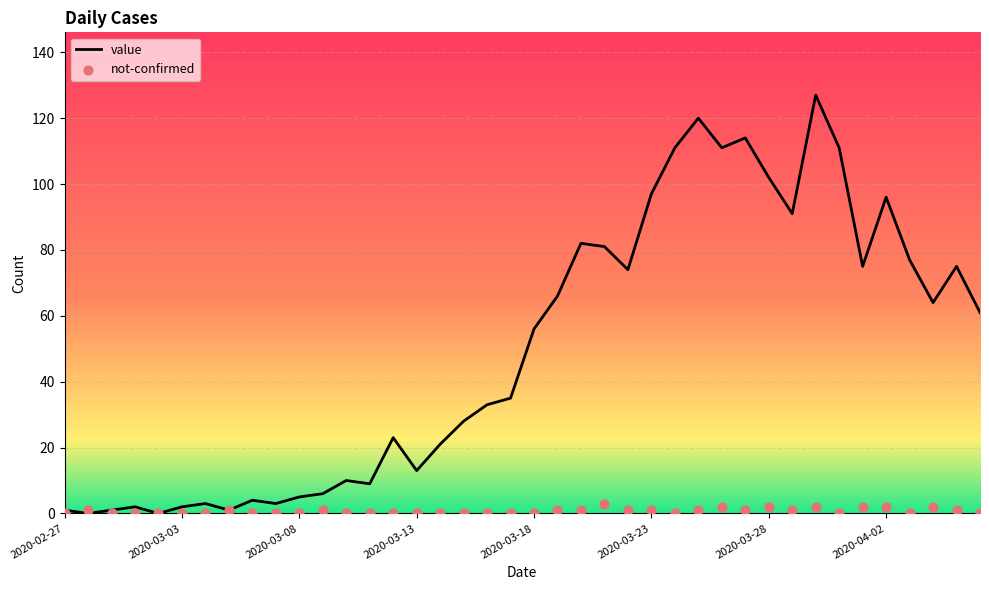

Which series contains the lowest Y value?

value